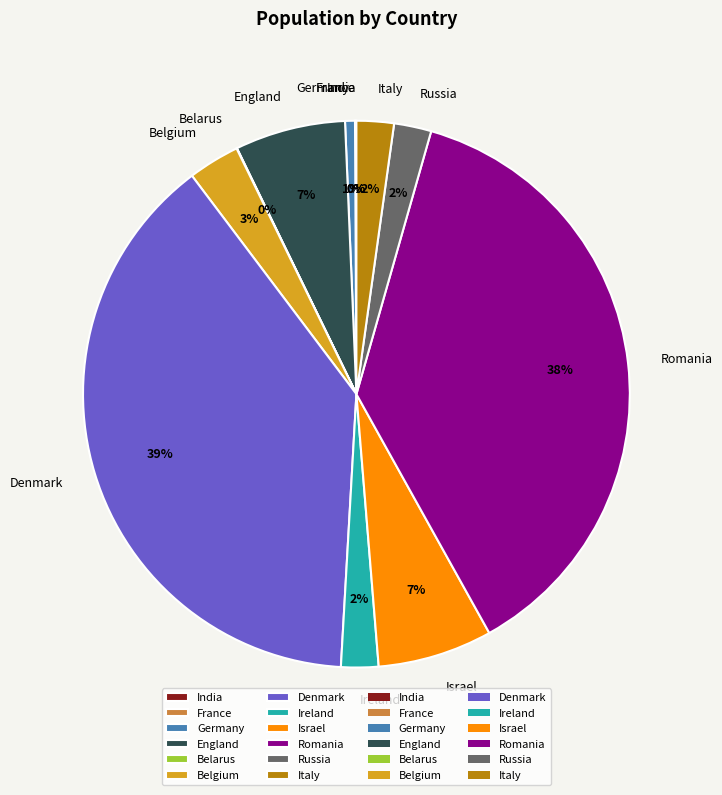

Is it true that Belgium is 18% of the pie?

False